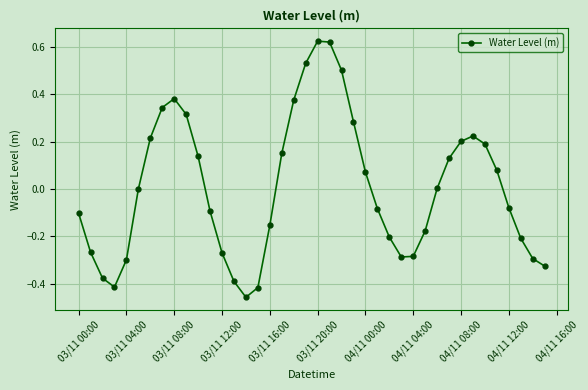

What is the difference between the maximum and minimum values?

1.1